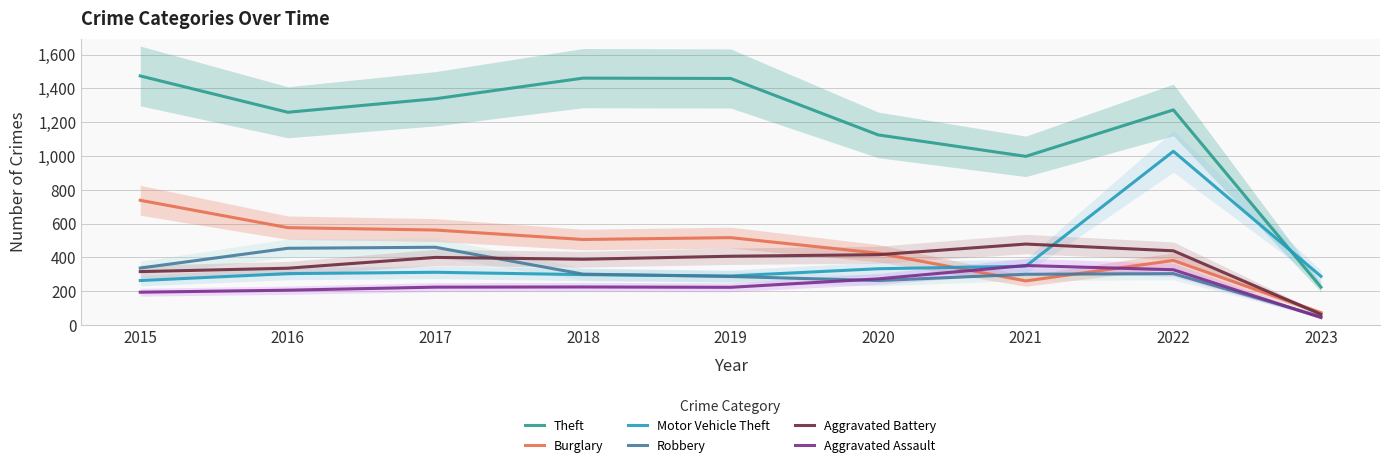

What is the approximate value of Robbery at 2019, to the nearest 50?

300